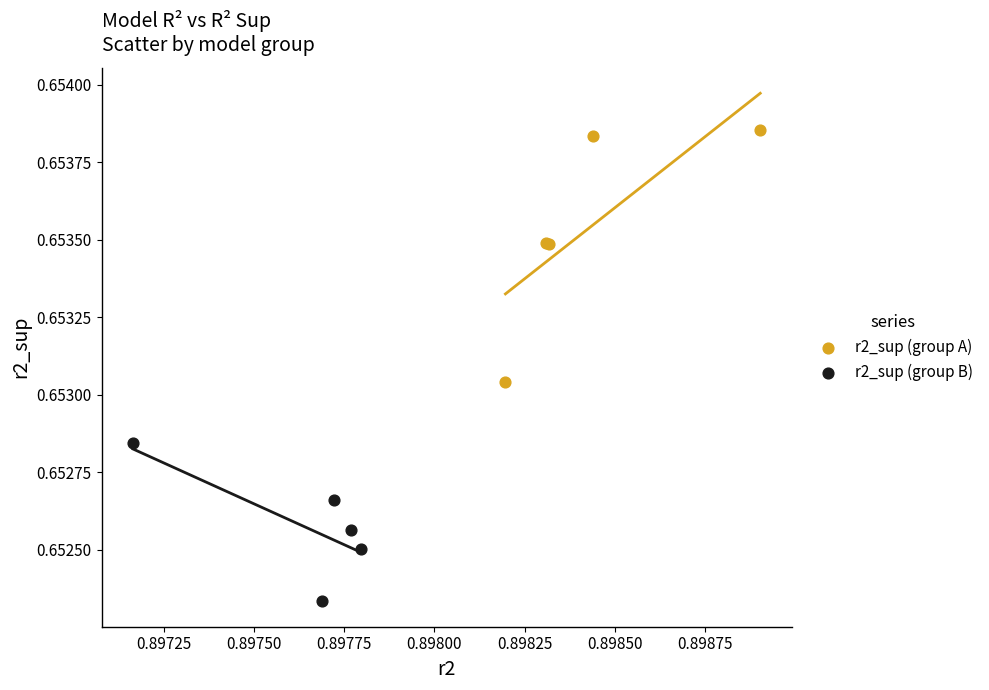

Which series contains the lowest Y value?

r2_sup (group B)